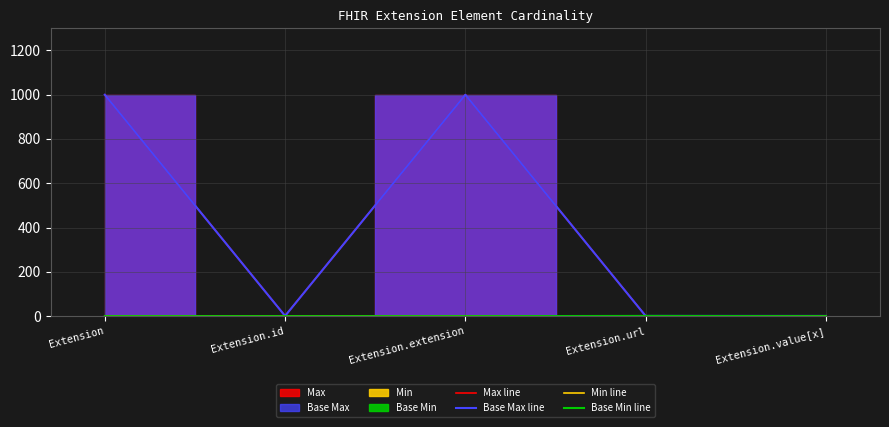

True or false: Base Min line and Min line intersect in this chart.

False